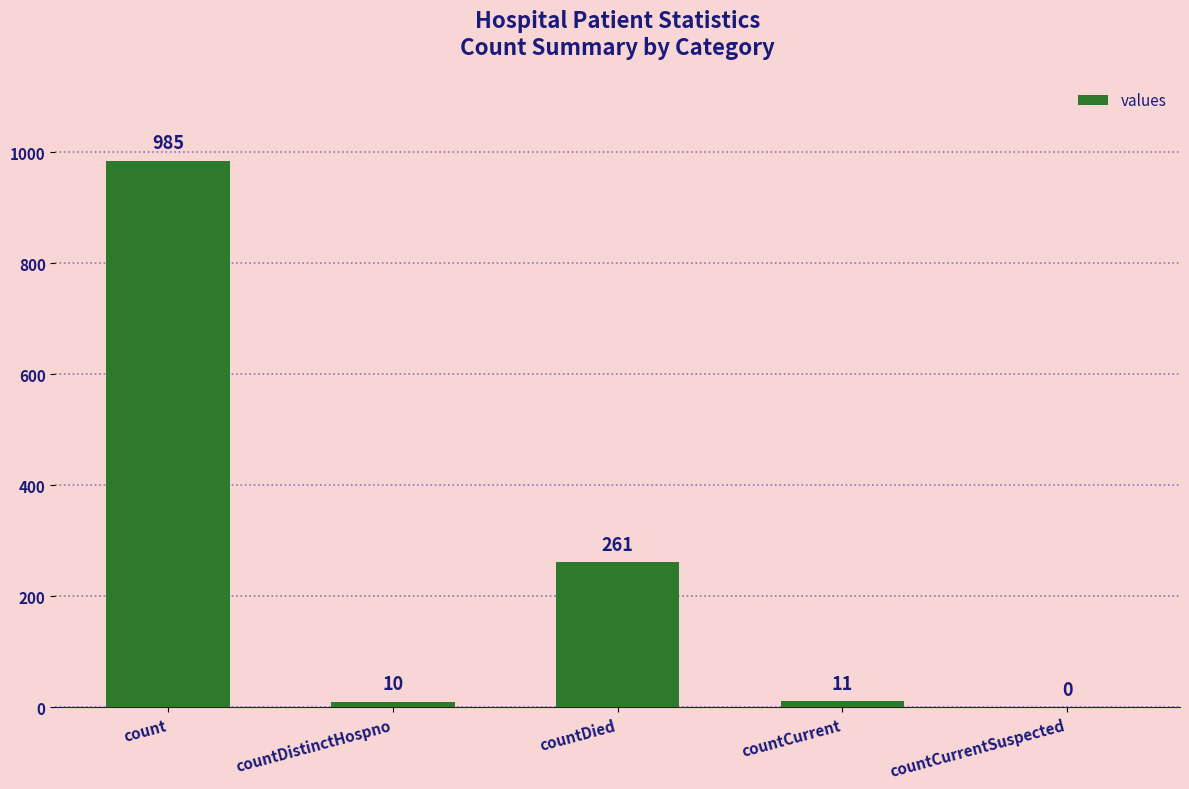

Which category has the highest value across all series?

count